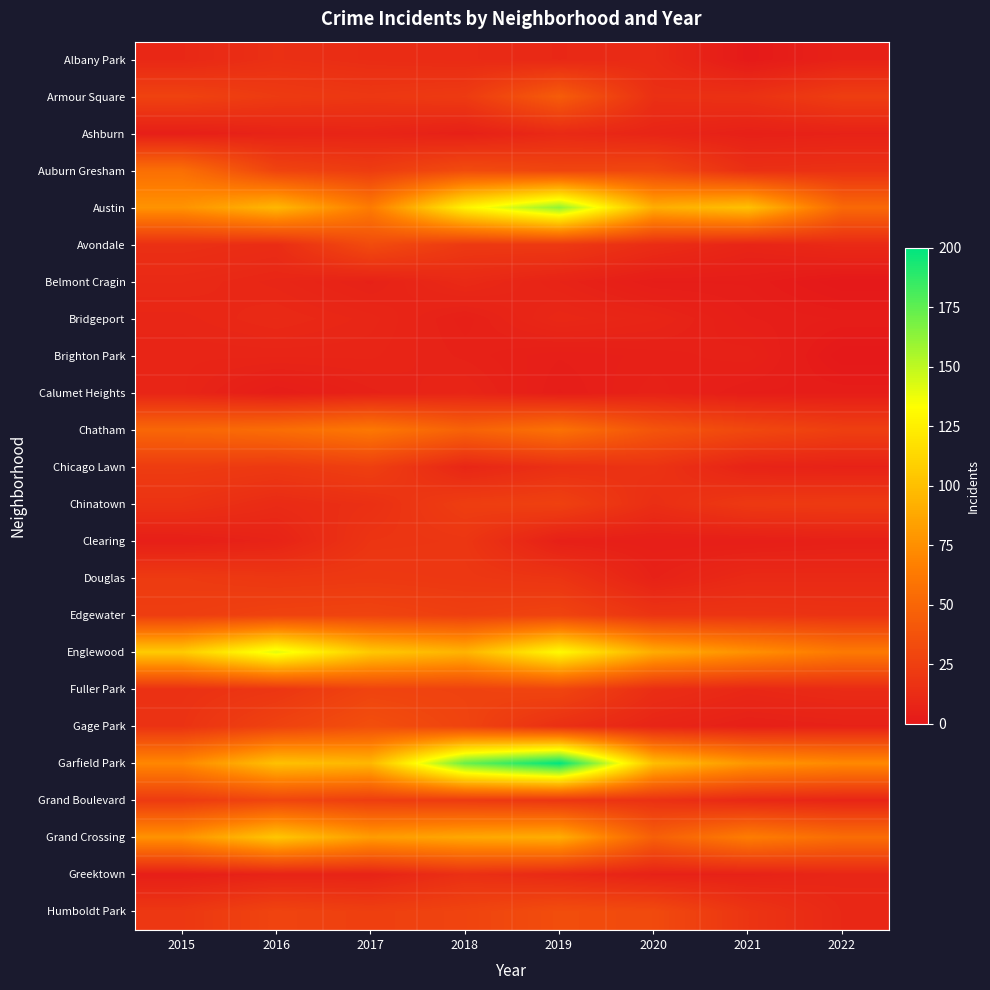

How many categories are shown in the chart?

8